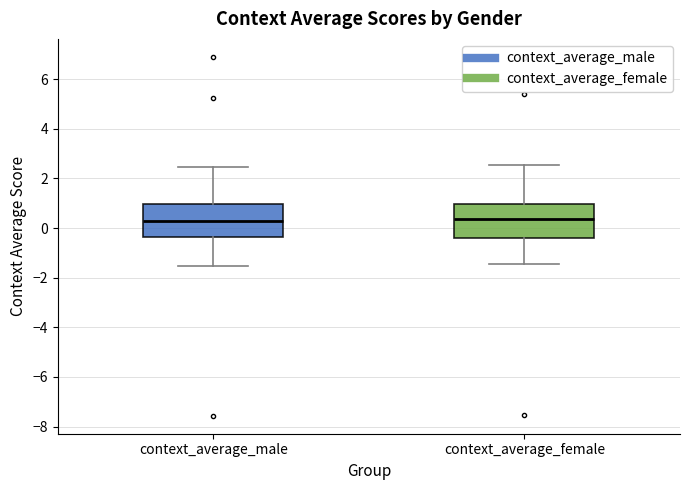

Where does the lower whisker of the box for context_average_male end on the y-axis? The values are not printed on the chart, so give them approximately, as read against the axis.

-1.6